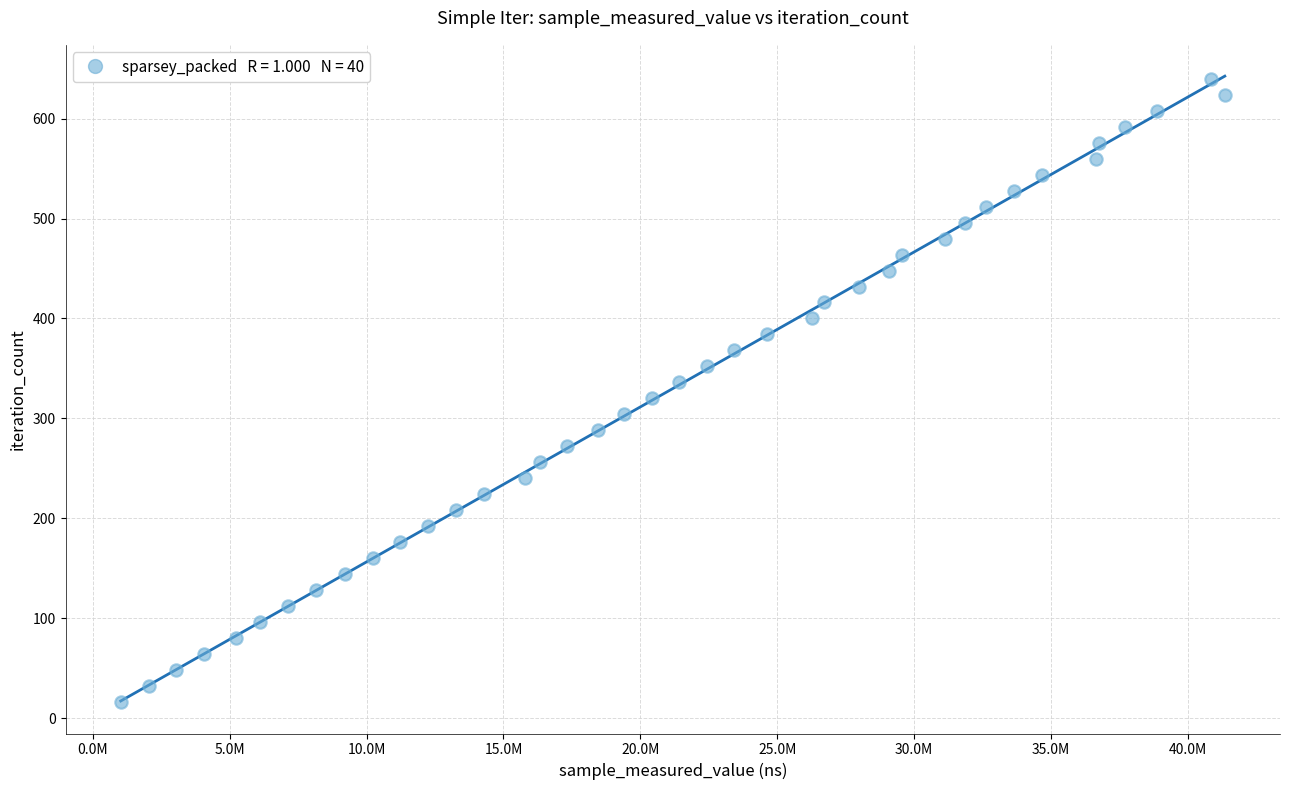

What is the range of Y values (max minus min)?

624